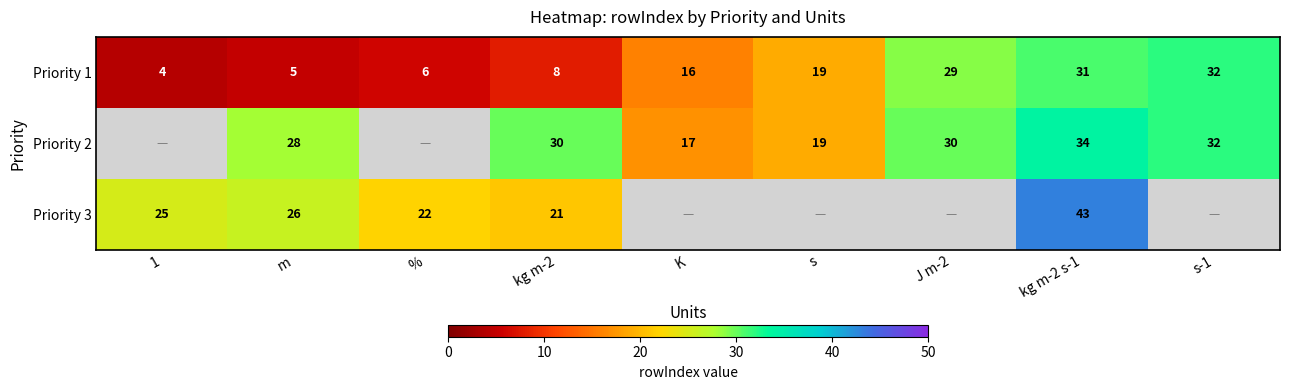

What is the total value across all series at kg m-2 s-1?

108